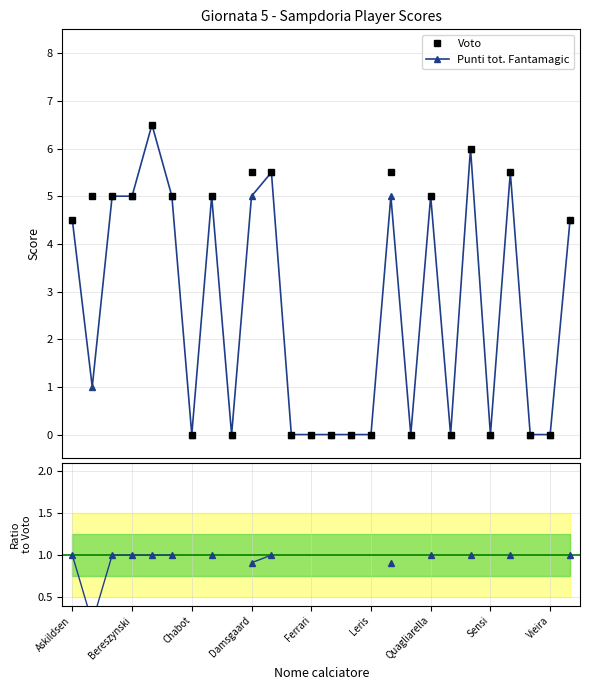

How many distinct data groups are displayed?

3